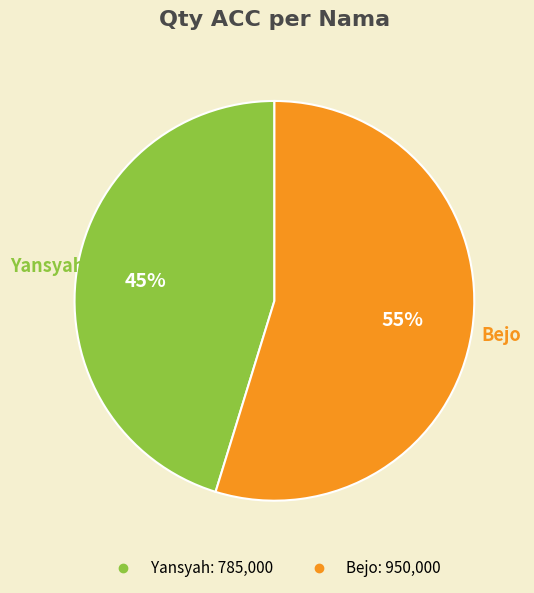

To the nearest percent, what percentage of the pie is Yansyah?

45%